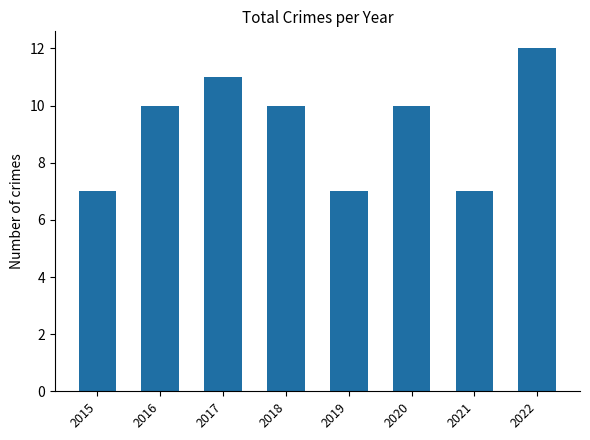

How many values are between 7 and 11?

7